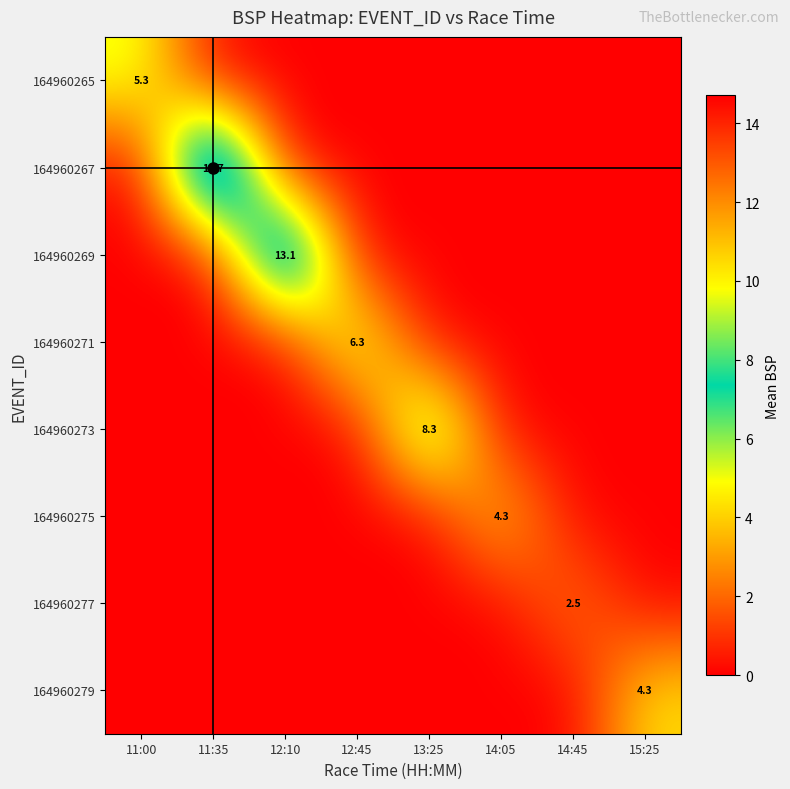

What is the maximum value shown in the chart?

14.7